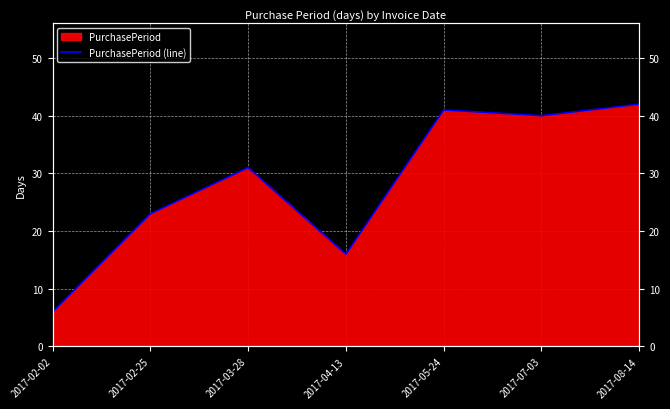

The chart shows a value of 28 at 2017-08-14. True or false?

False